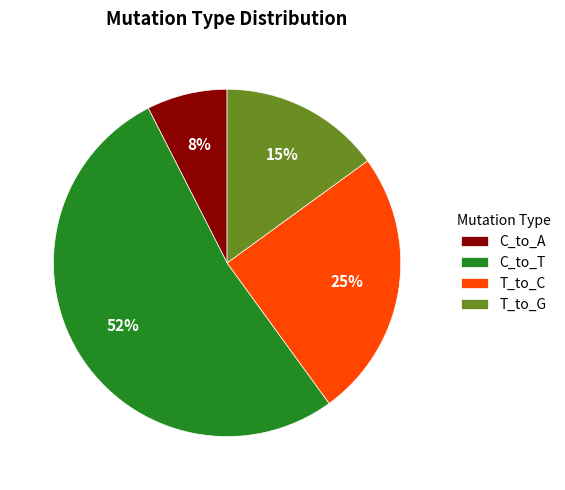

The C_to_T slice represents 42% of the pie. True or false?

False